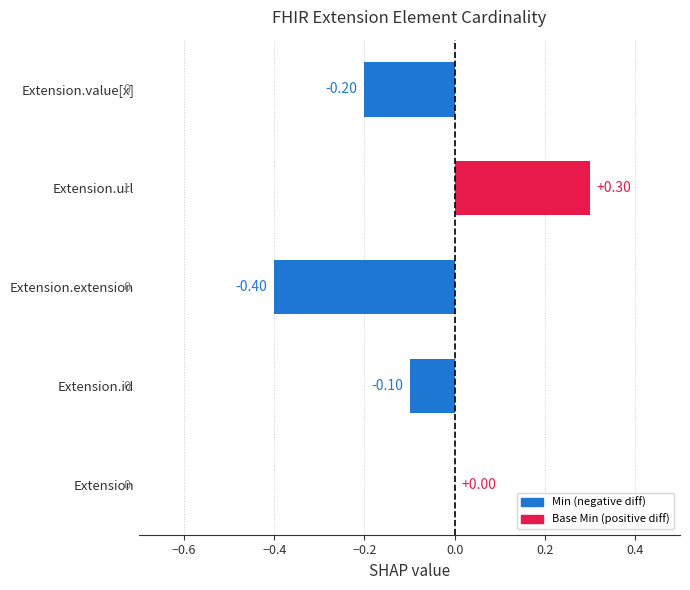

Which has a higher value, Extension.extension or Extension.id?

Extension.id